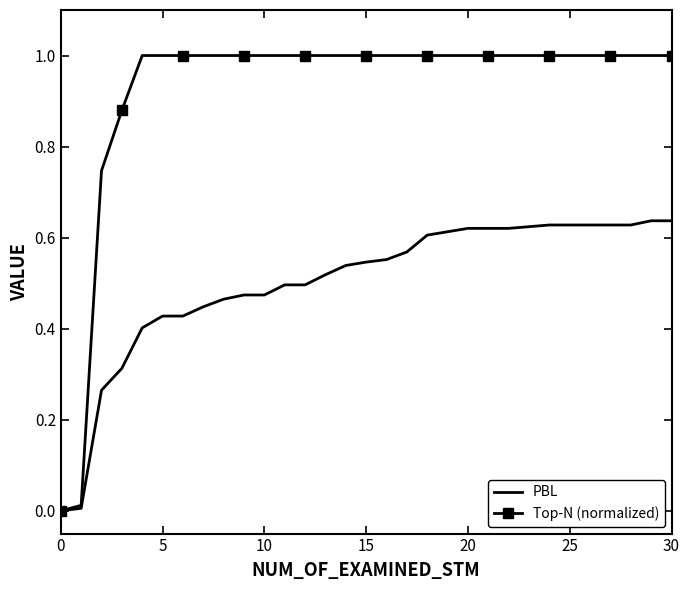

Which series has the largest range (max minus min)?

Top-N (normalized)